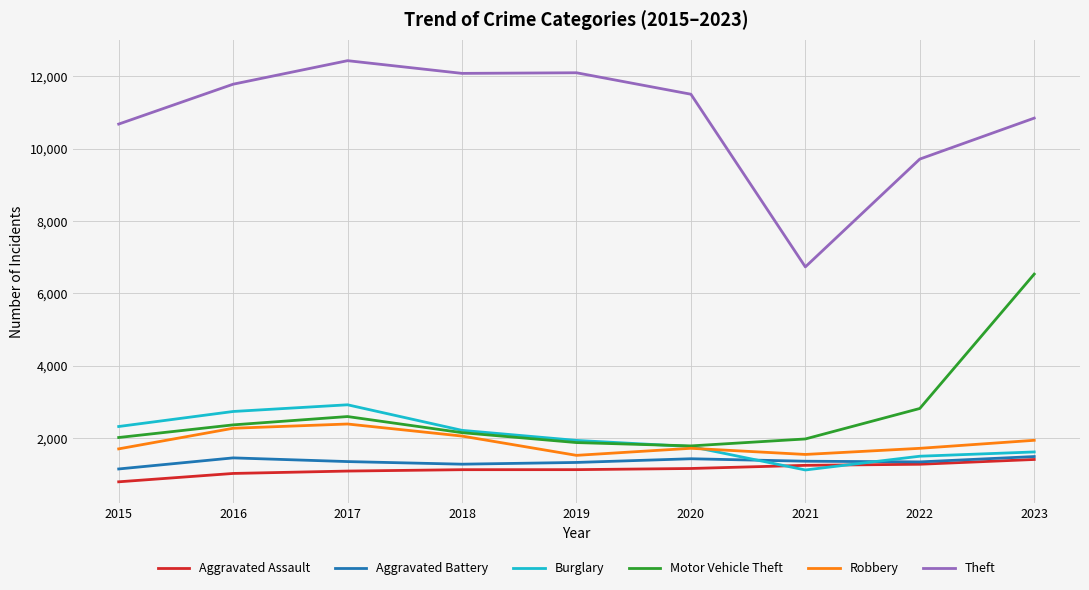

After their last crossing, which series has the higher values: Robbery or Burglary?

Robbery